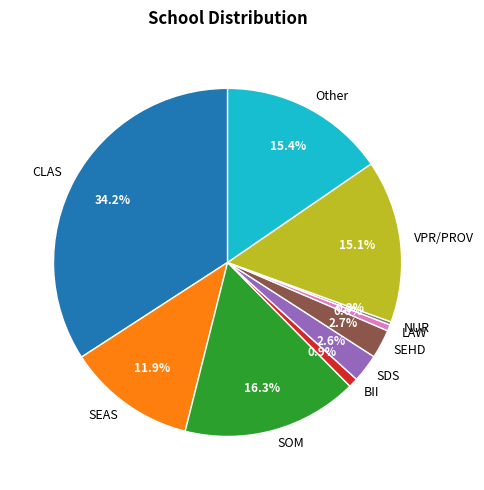

Is the sum of LAW and SDS greater than half?

No